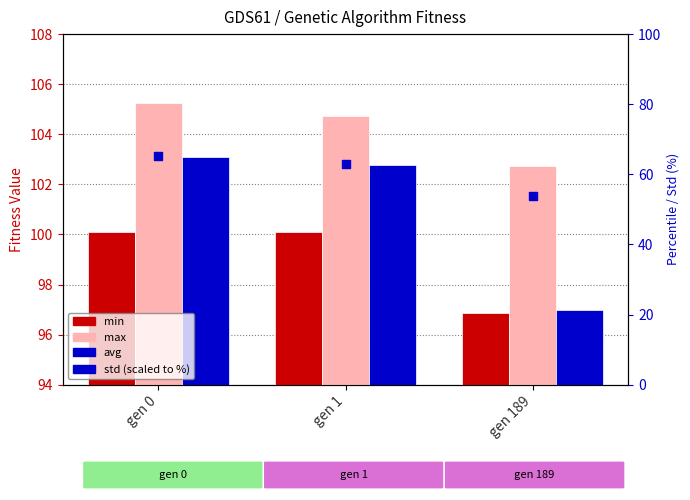

What is the total value across all series at gen 0?

373.5